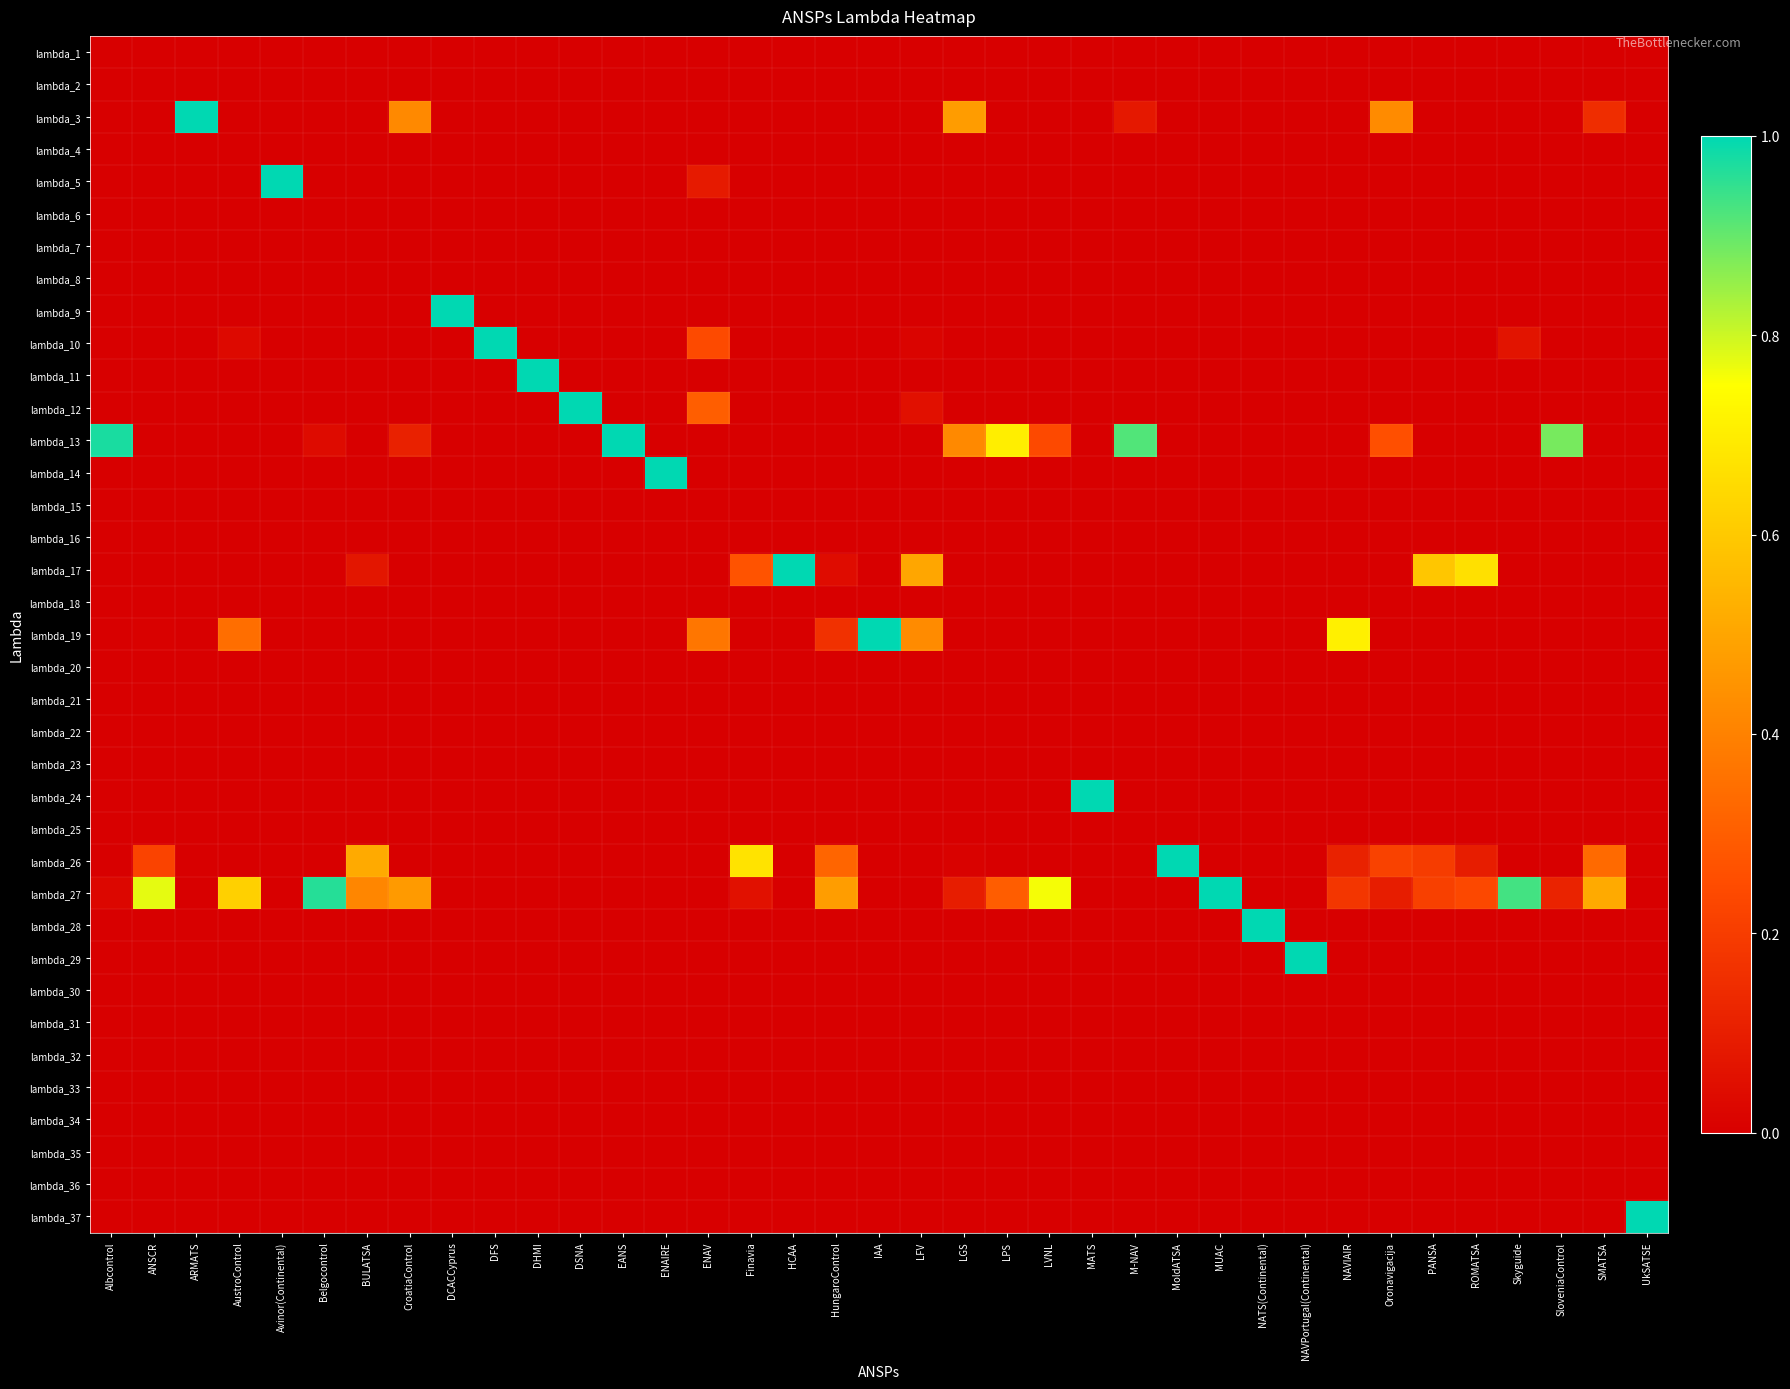

At which category does the chart reach its peak across all series?

ARMATS